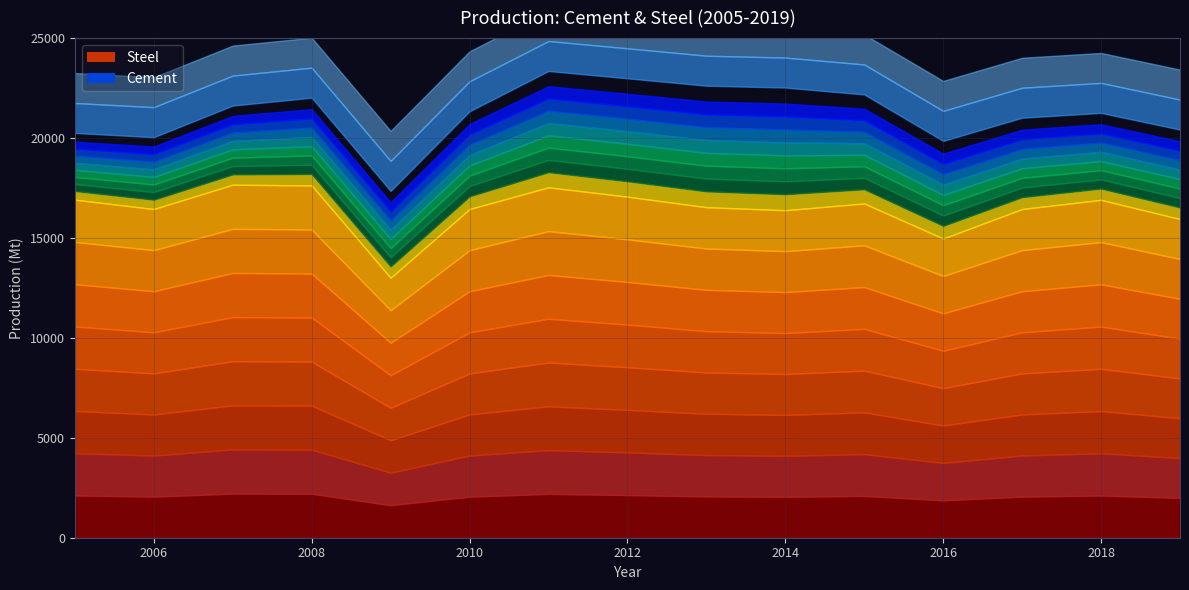

At which label does Steel first exceed 16538?

2005